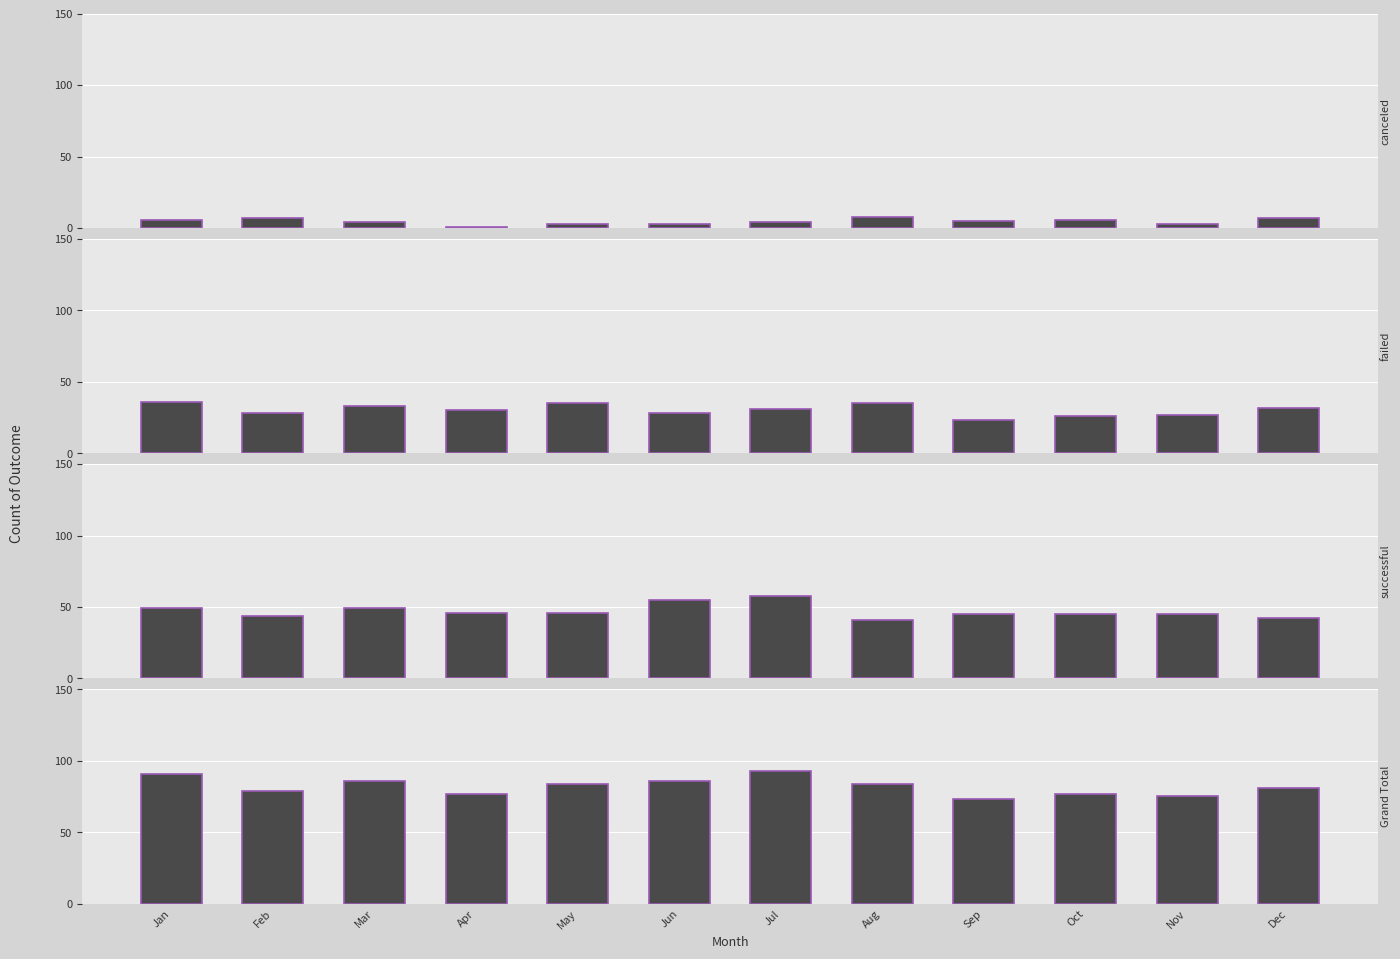

What is the difference between the highest and lowest values at Apr?

76